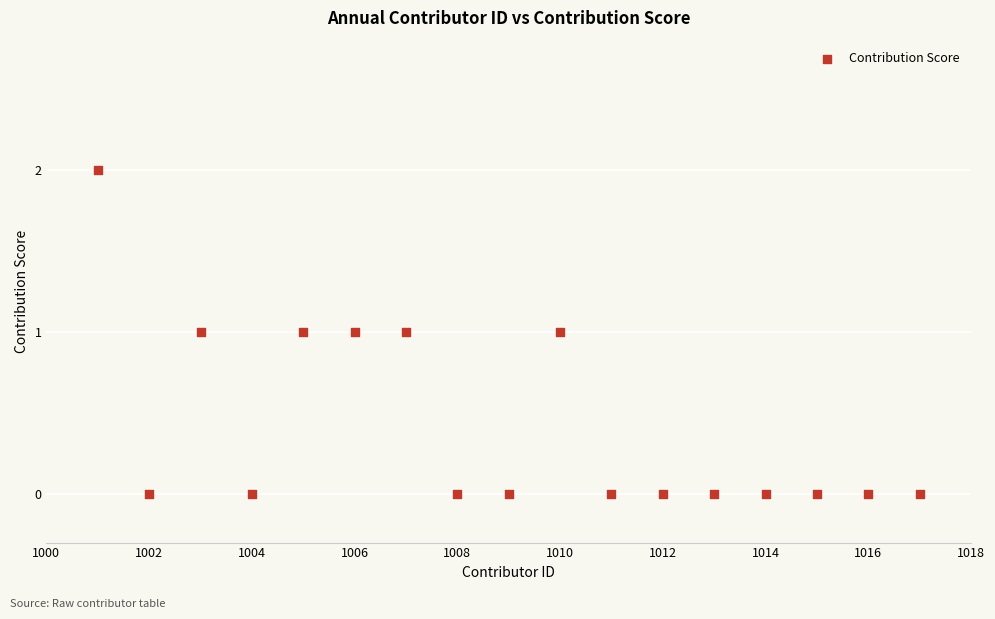

What is the range of X values (max minus min)?

16